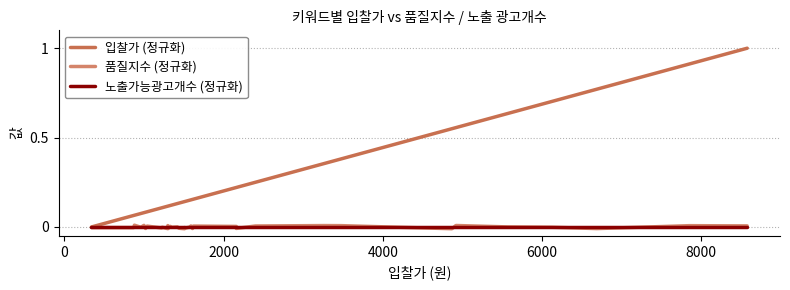

What are all the series names shown in the legend?

입찰가 (정규화), 품질지수 (정규화), 노출가능광고개수 (정규화)